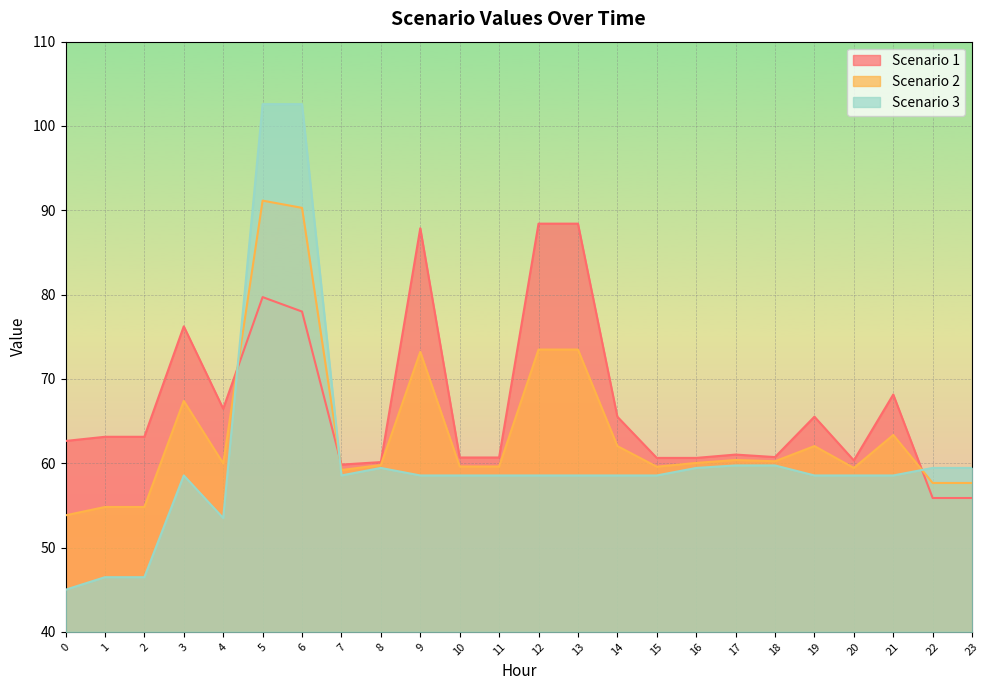

Between 18 and 4, which is larger?

4